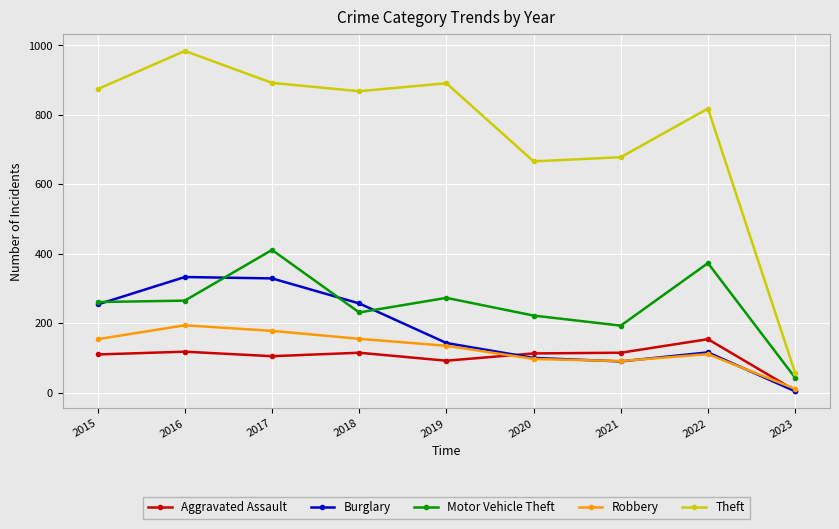

What is the total value across all series at 2017?

1915